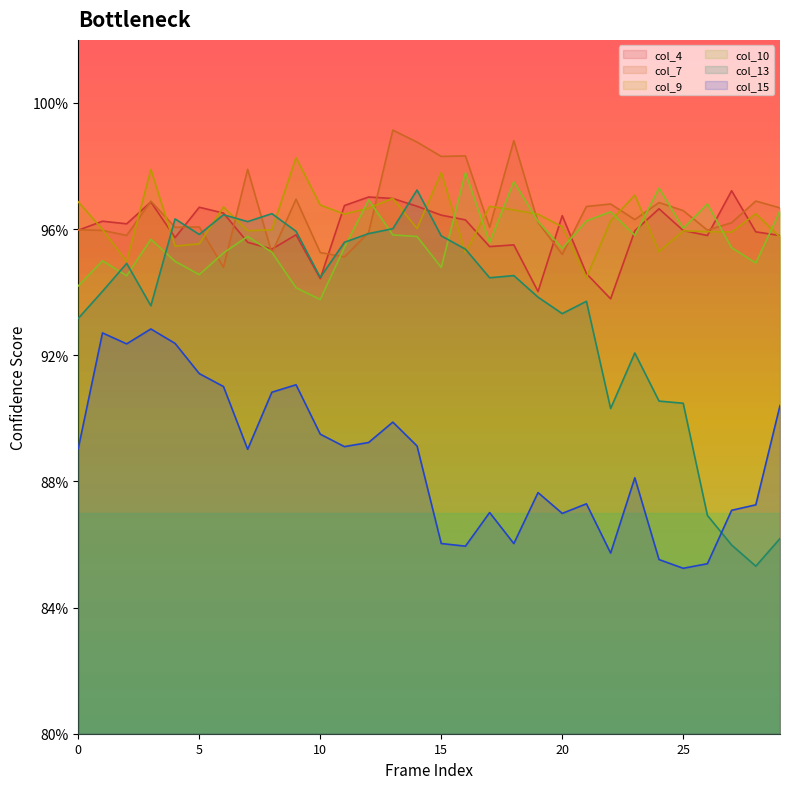

List the labels in order of col_10 value, largest first.

16, 18, 24, 12, 26, 29, 22, 21, 19, 25, 13, 23, 7, 14, 3, 17, 11, 27, 20, 8, 6, 1, 4, 28, 15, 5, 2, 0, 9, 10